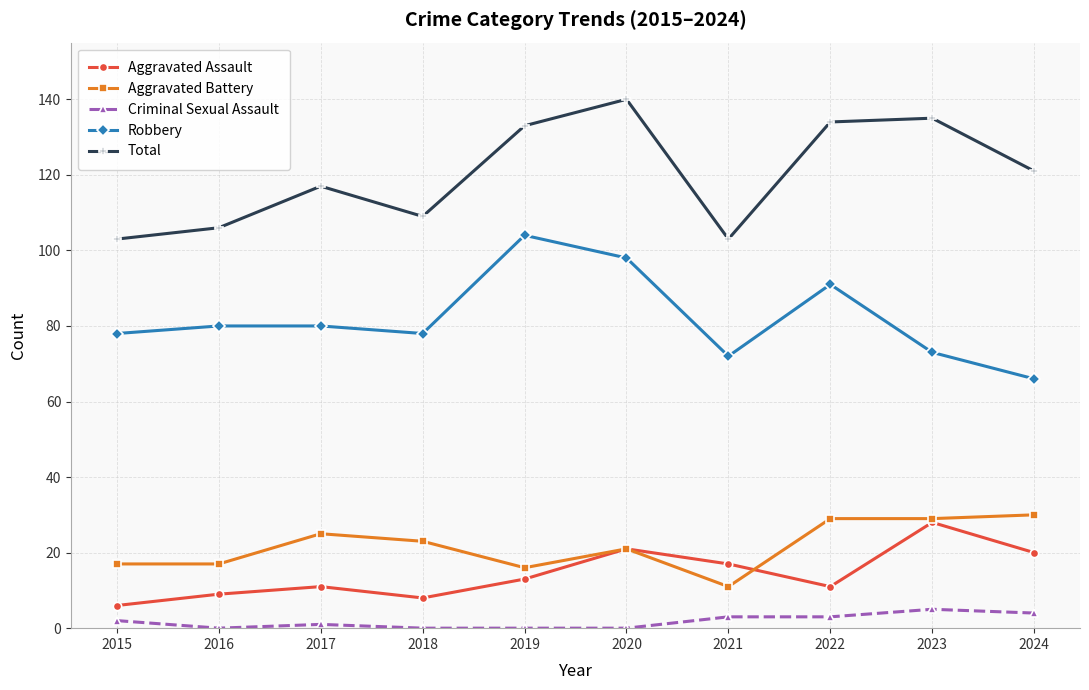

At how many categories does at least one series exceed 88?

10